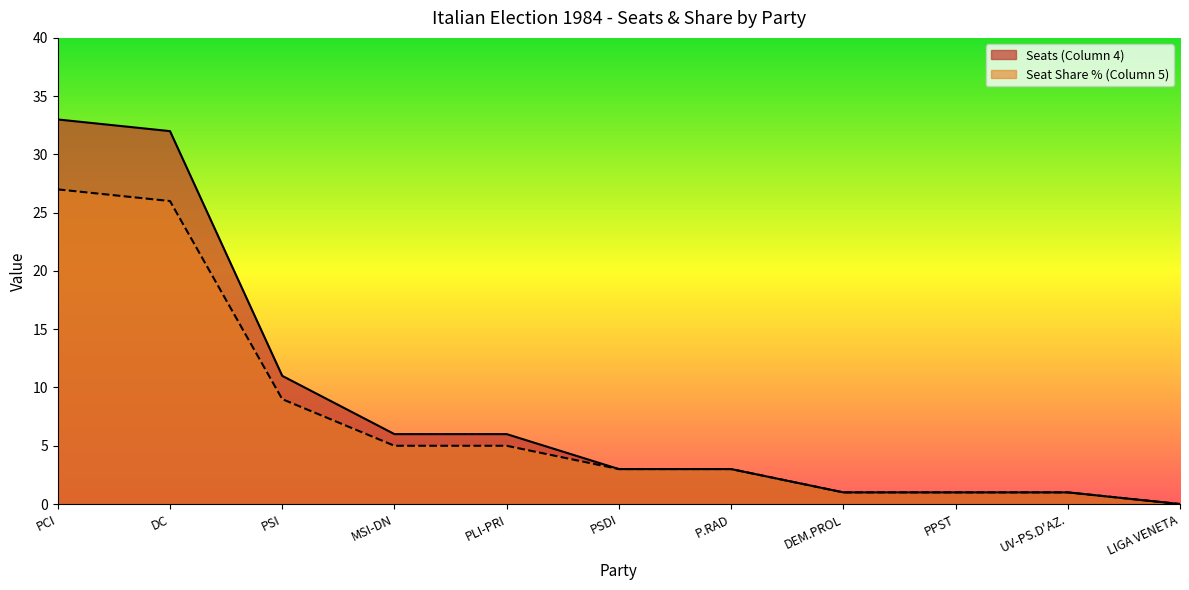

What is the approximate value of Seat Share % (Column 5) at PSI?

9